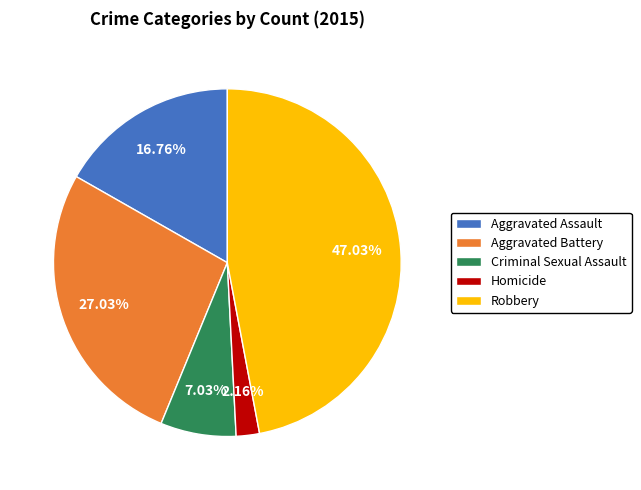

The Robbery slice represents 47% of the pie. True or false?

True